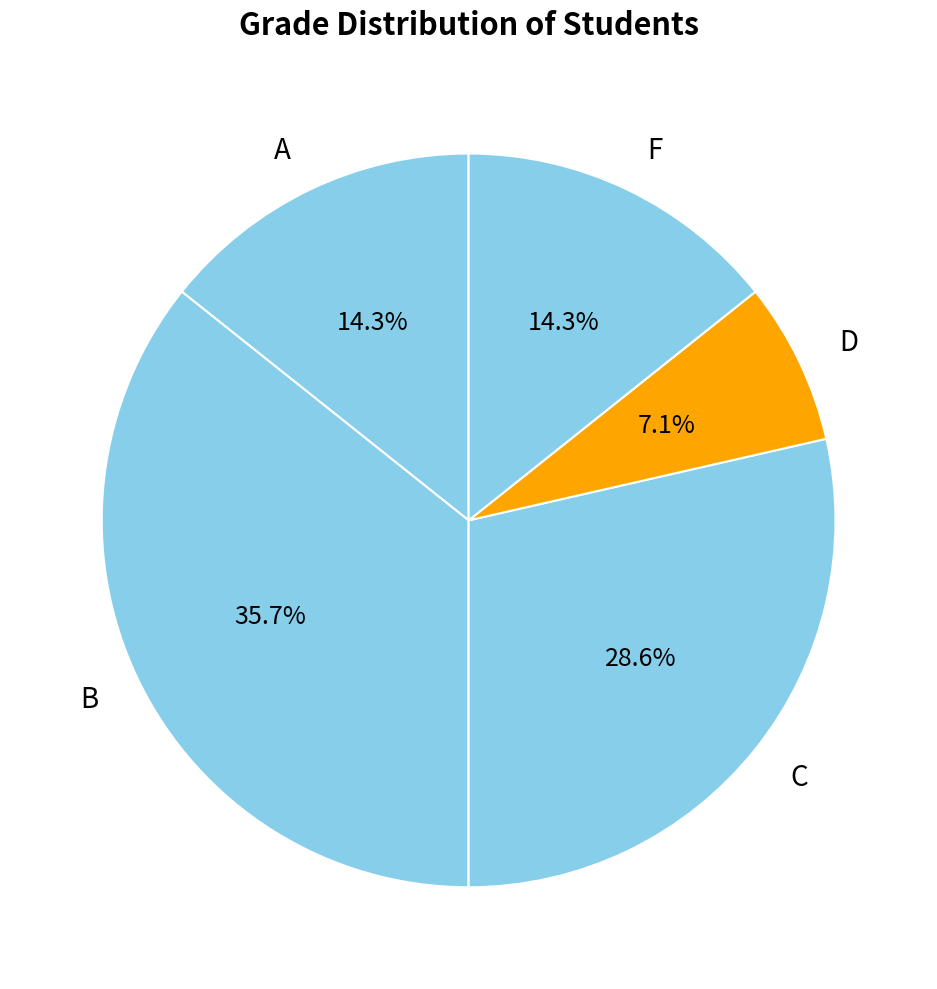

What is the smallest slice in the pie chart?

D